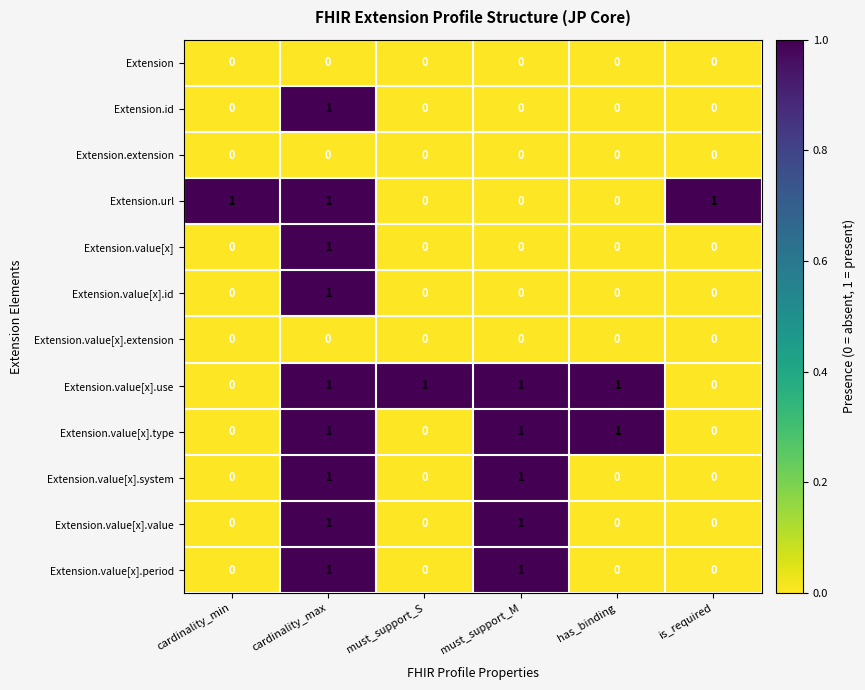

Which category has the highest value in the Extension.value[x] series?

cardinality_max